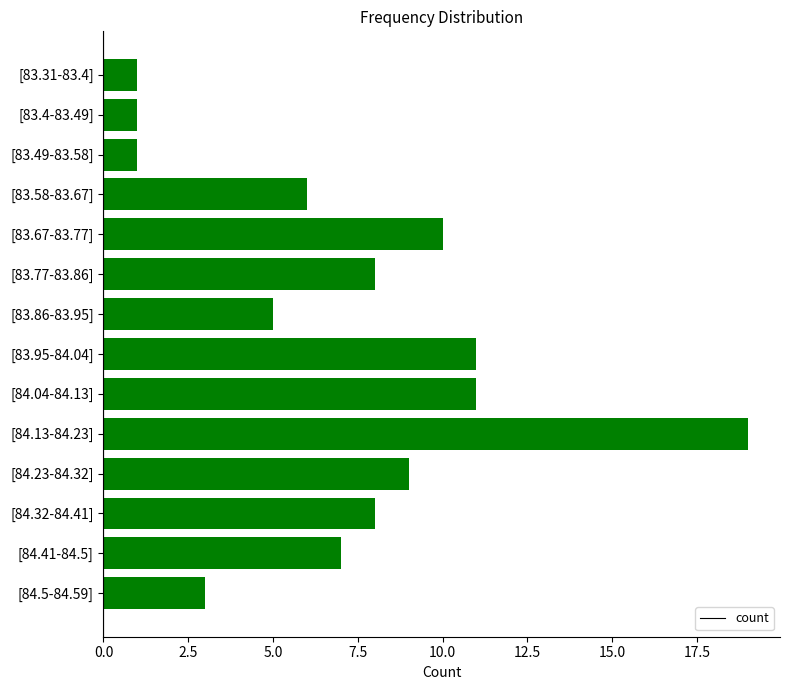

What is the change in value from [83.86-83.95] to [84.04-84.13]?

+6